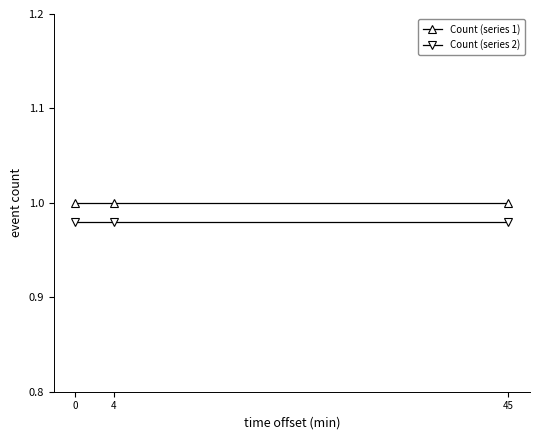

What is the sum of the Count (series 1) values at 4 and 0?

2.0